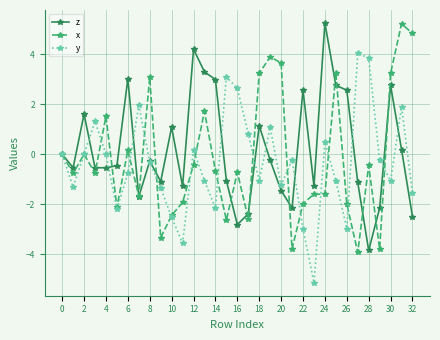

What is the highest value of the y series?

4.0